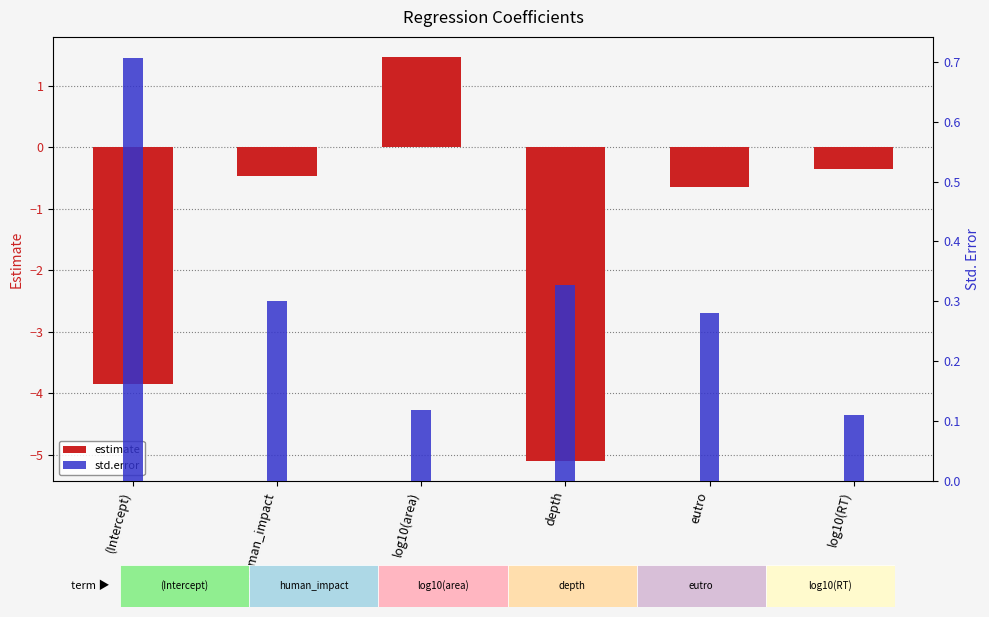

Count the number of data series in this chart.

2